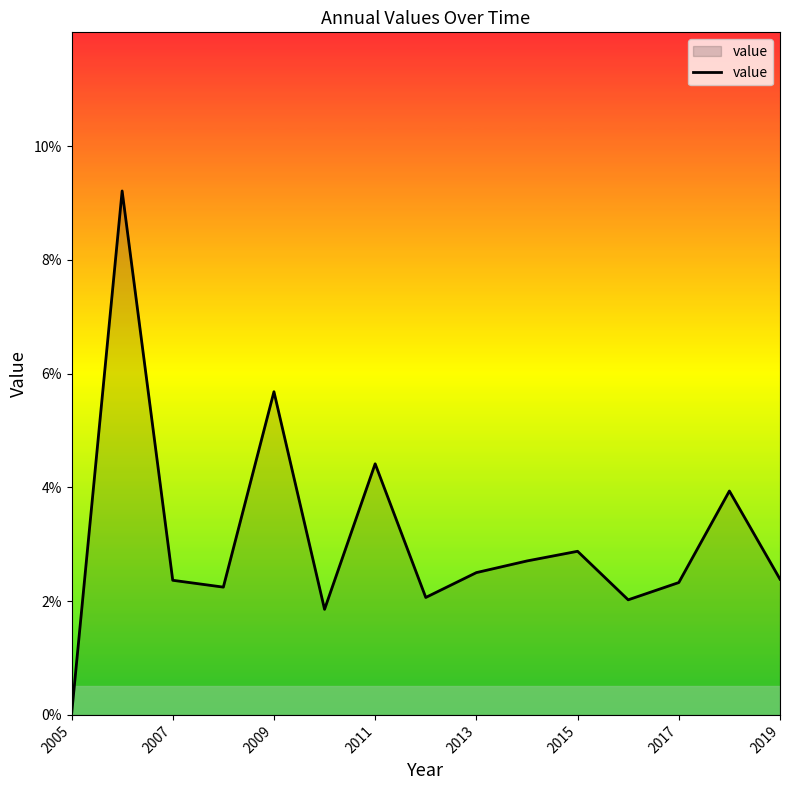

Does the chart have visible grid lines?

No